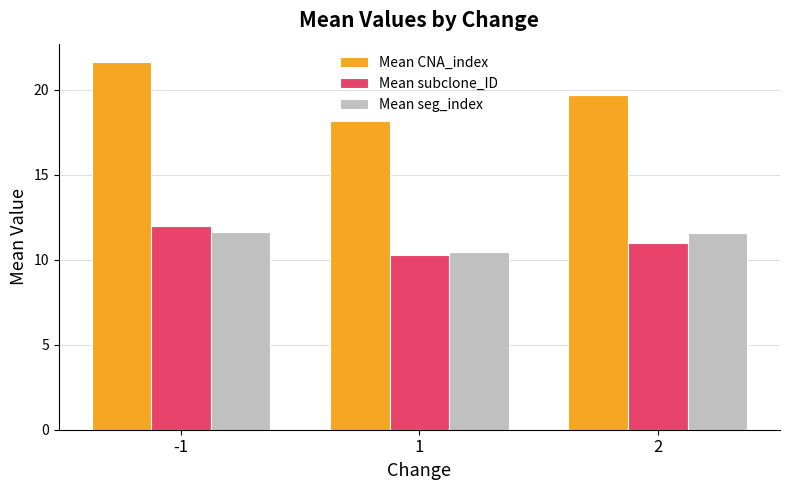

True or false: Mean seg_index has a value of 11.6 at 2.

True